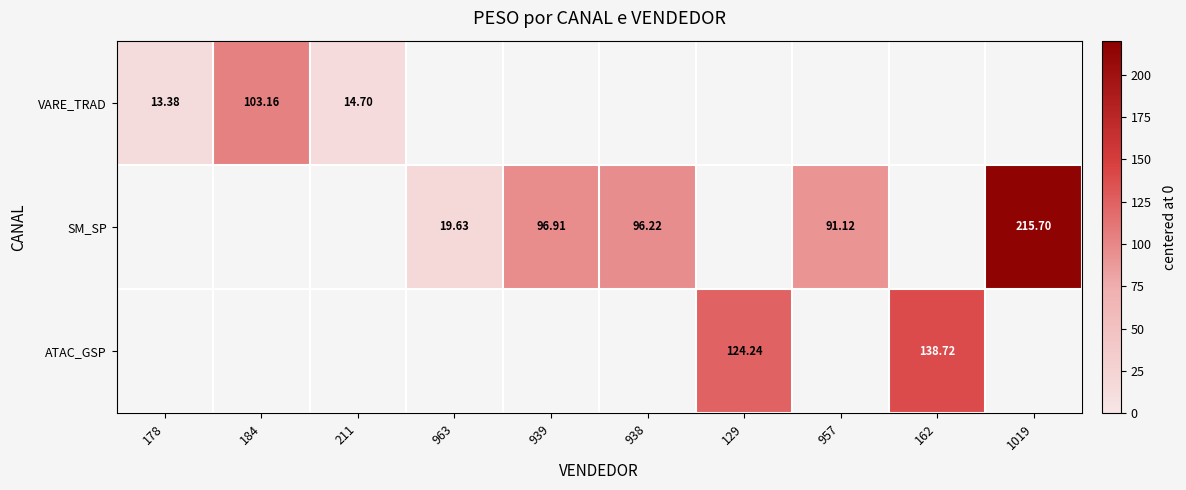

At which category does the chart reach its peak across all series?

1019